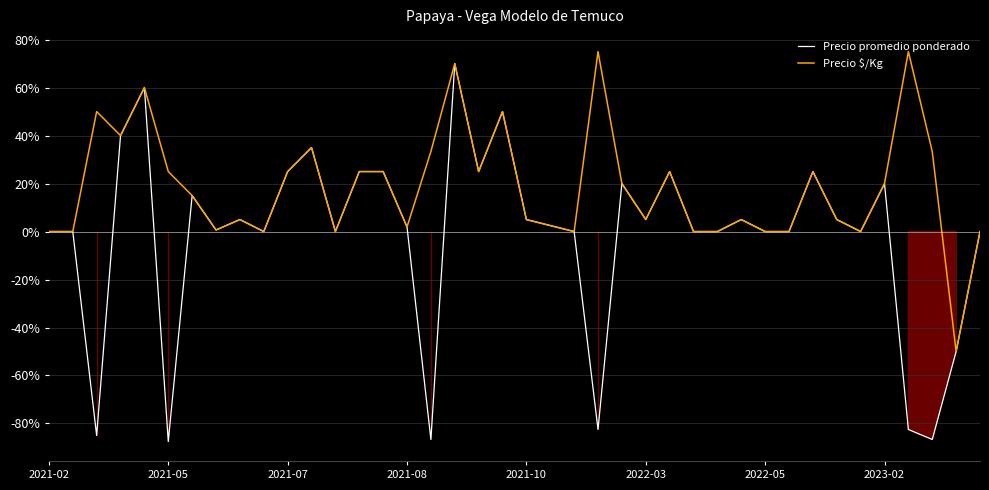

The Precio promedio ponderado series shows 0.0 at 12. True or false?

True